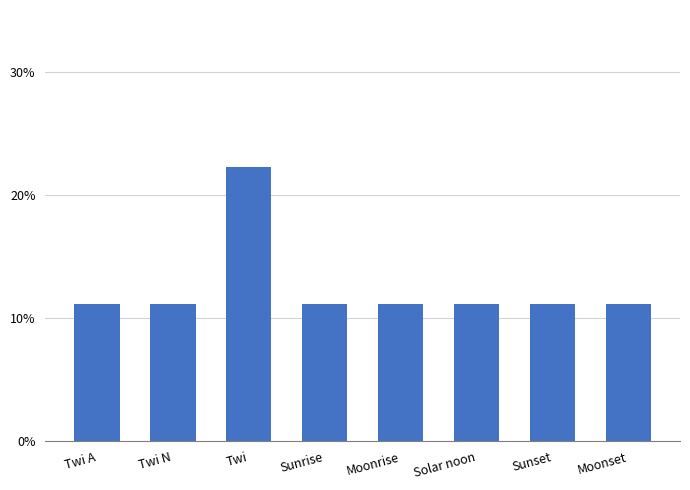

Does the chart contain any negative values?

No